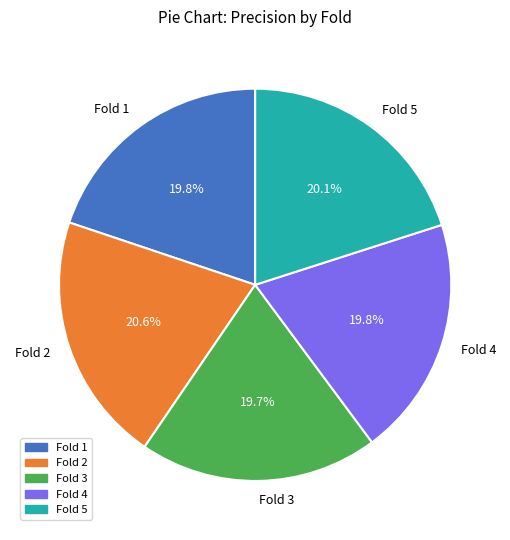

True or false: Fold 3 accounts for 20% of the total.

True